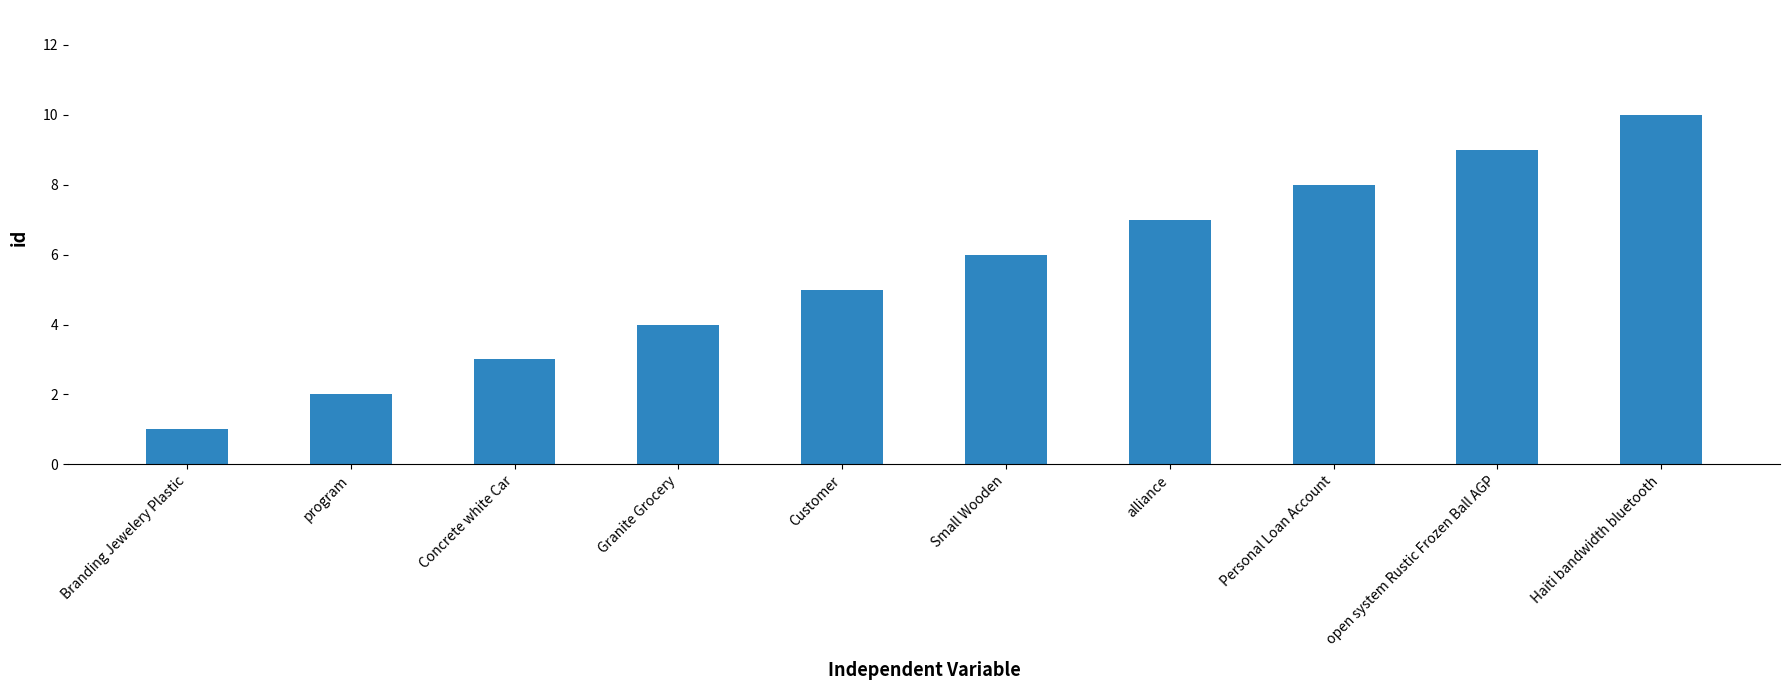

At which category does the chart reach its peak across all series?

Haiti bandwidth bluetooth